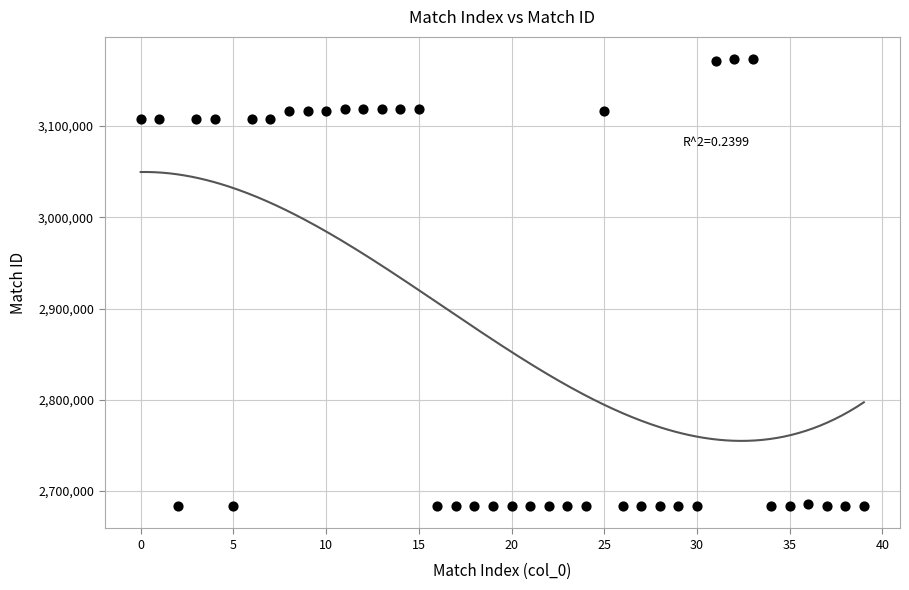

How many data points are displayed?

40